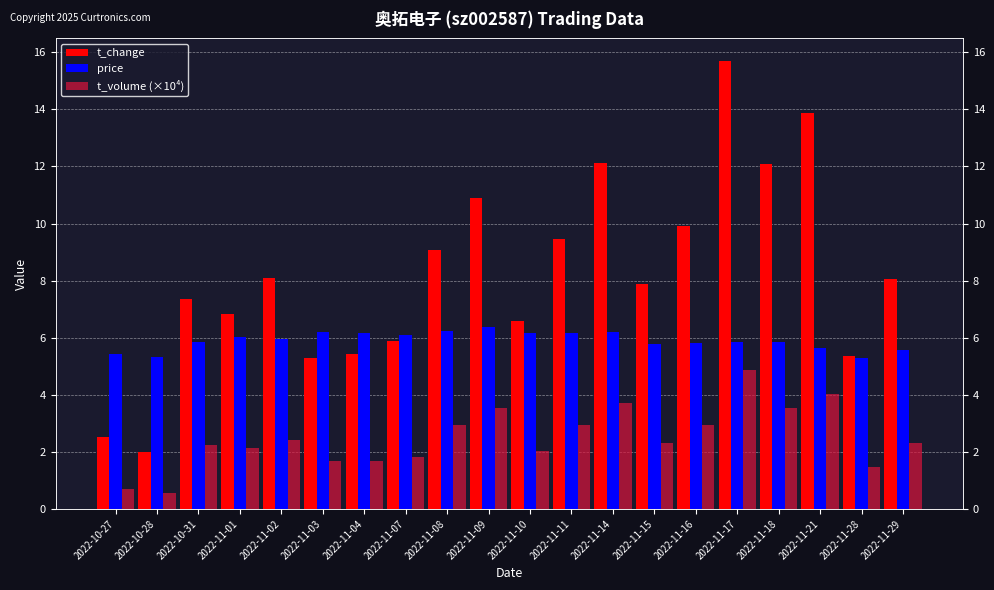

Which series has the largest range (max minus min)?

t_change